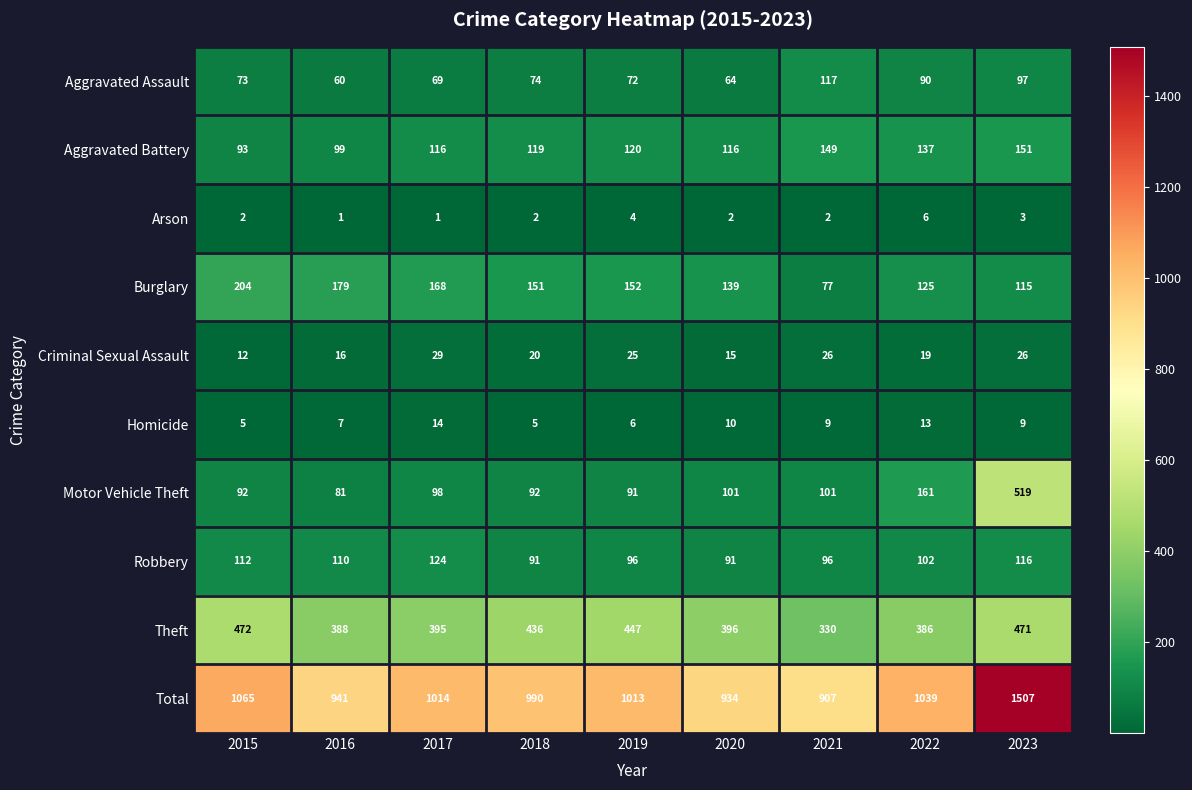

The value of Total at 2015 is 1697. True or false?

False